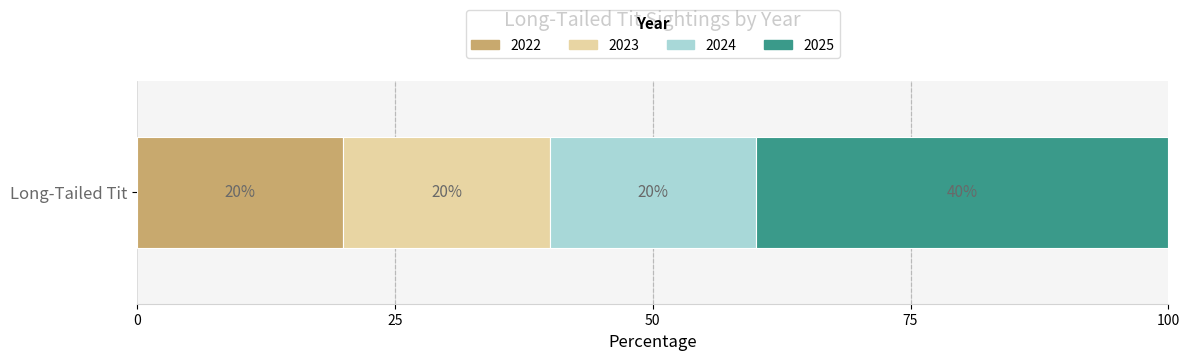

What is the approximate value of 2022 at Long-Tailed Tit?

20